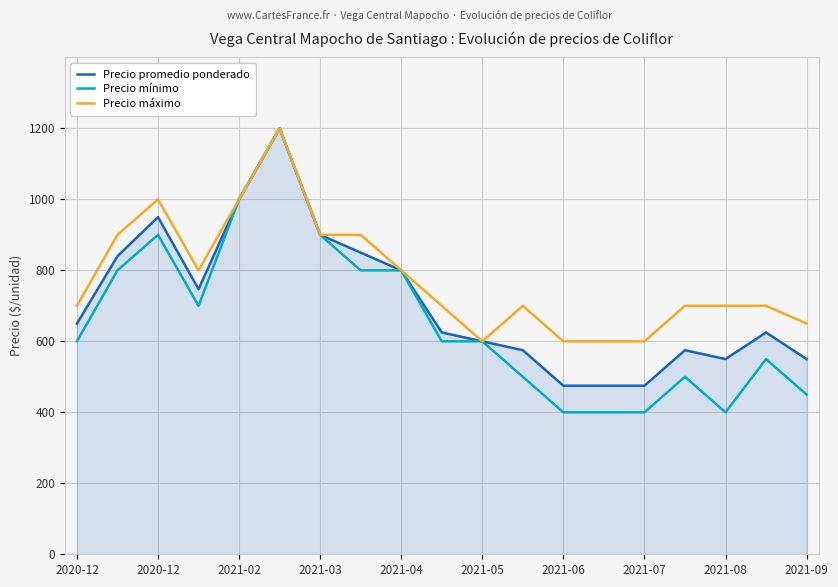

Which series has the largest total across all categories?

Precio máximo